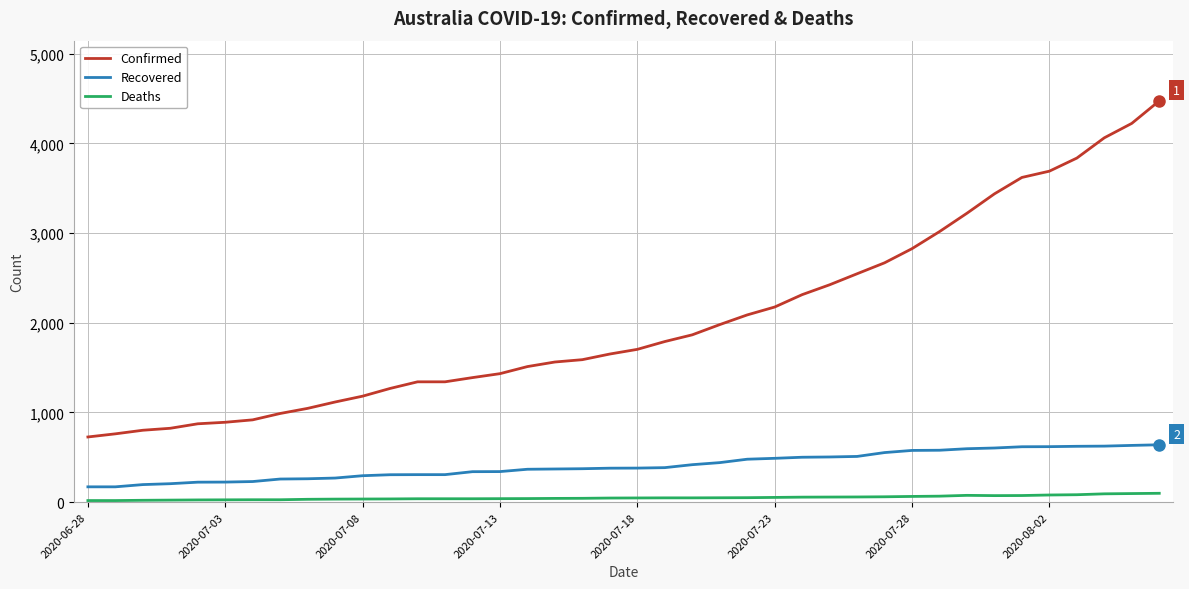

What is the maximum value shown in the chart?

4475